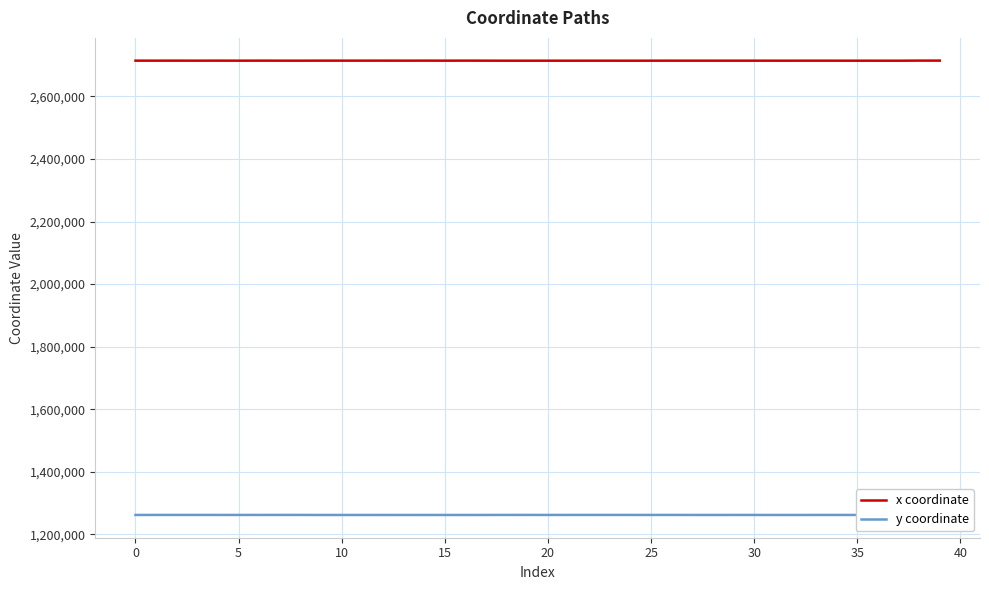

Rank the series by their average value, from highest to lowest.

x coordinate, y coordinate